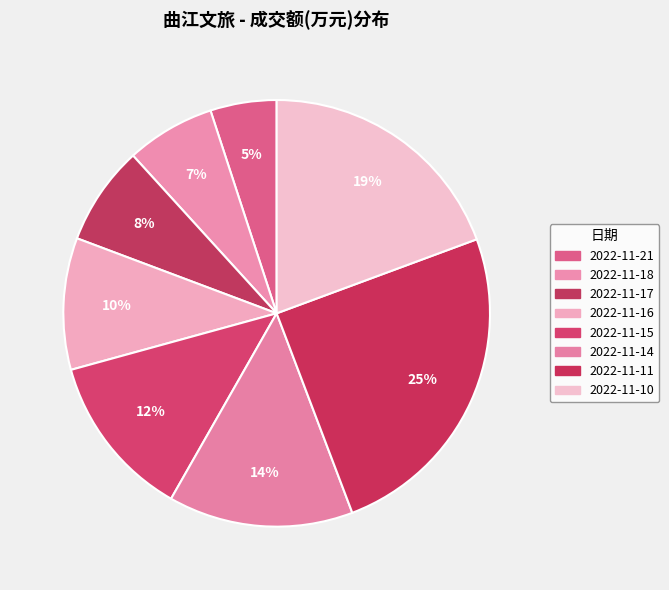

Is the sum of 2022-11-18 and 2022-11-14 greater than half?

No